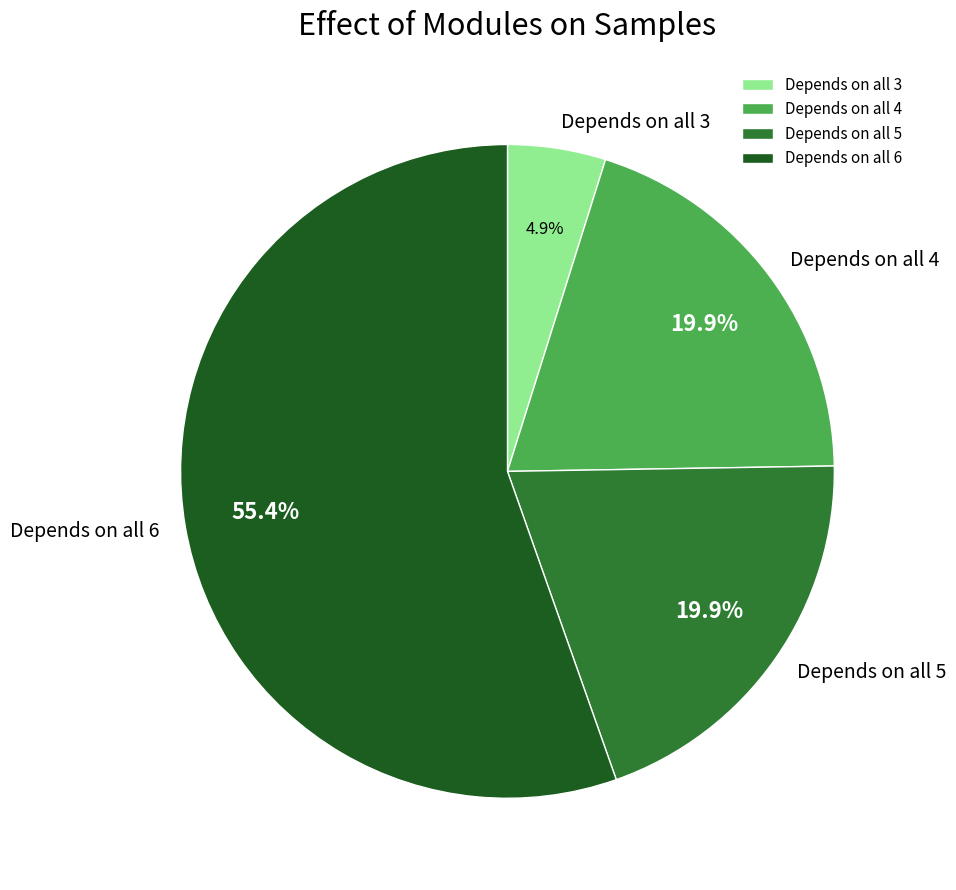

Which category has the biggest portion of the pie?

Depends on all 6